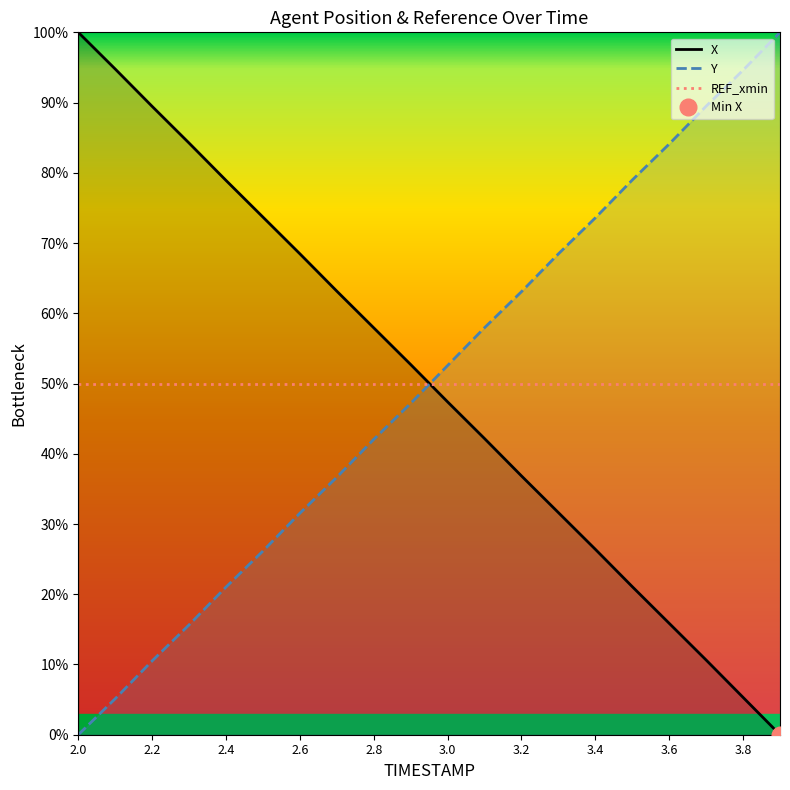

At which label does X first exceed 52?

2.0